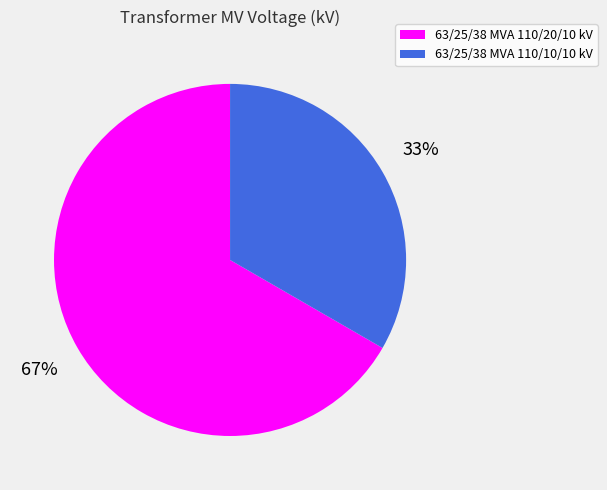

Which category has the biggest portion of the pie?

63/25/38 MVA 110/20/10 kV